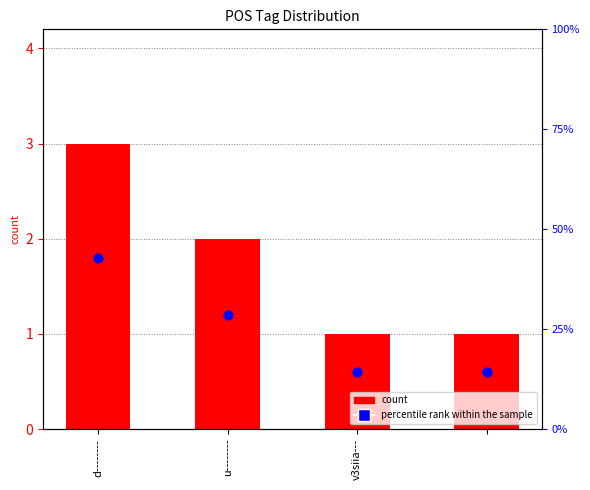

What are all the series names shown in the legend?

count, percentile rank within the sample